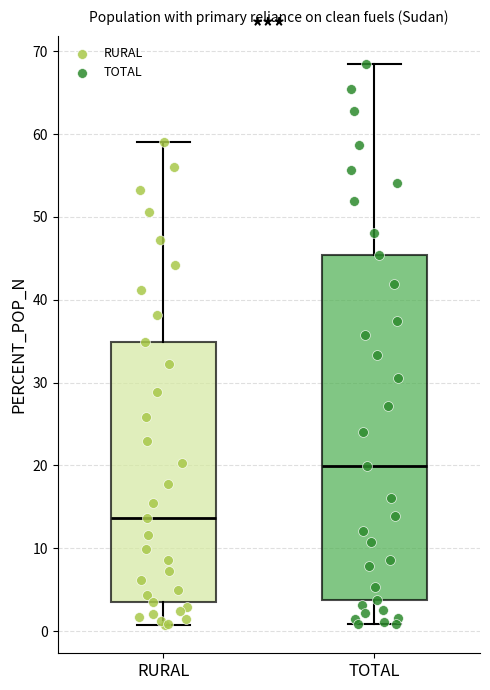

Reading left to right, transcribe this box plot: for each box, give where its median line is, the range the box spans, and where its two whiskers end, as read against the y-axis. The values are not printed on the chart, so give them approximately, as read against the axis.

RURAL: median 14, box 4 to 35, whiskers 1 to 59
TOTAL: median 20, box 4 to 45, whiskers 1 to 69